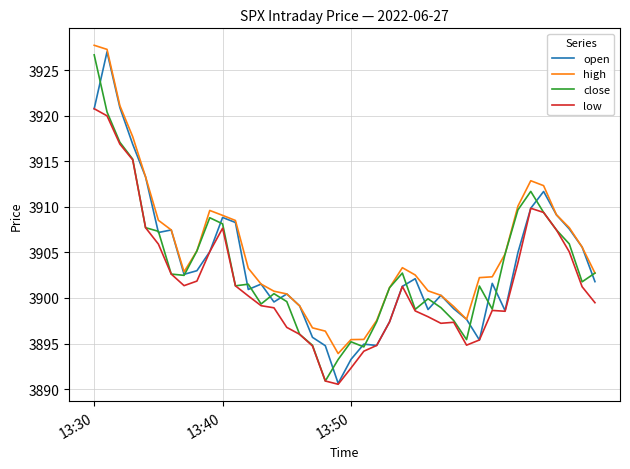

Which series has the widest spread of values?

open